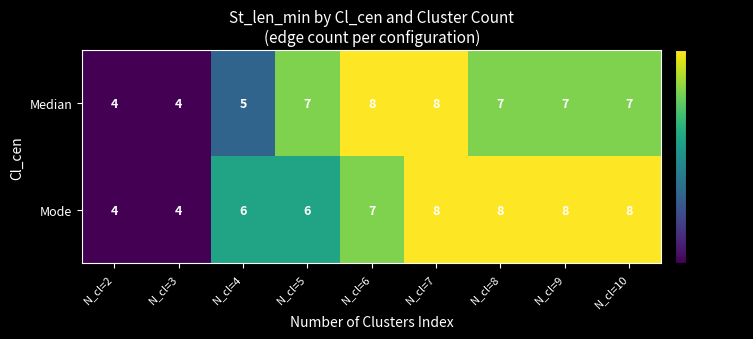

What is the difference between the second highest and second lowest values in the Mode series?

4